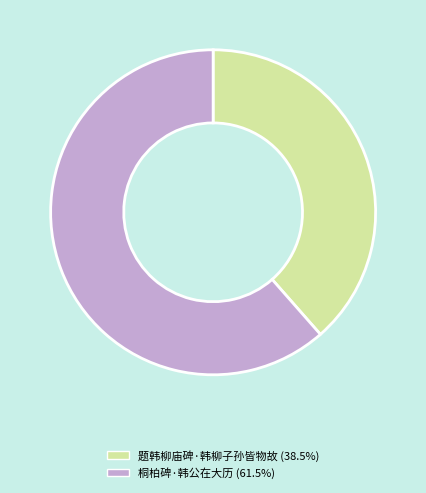

Count the number of slices in the pie.

2